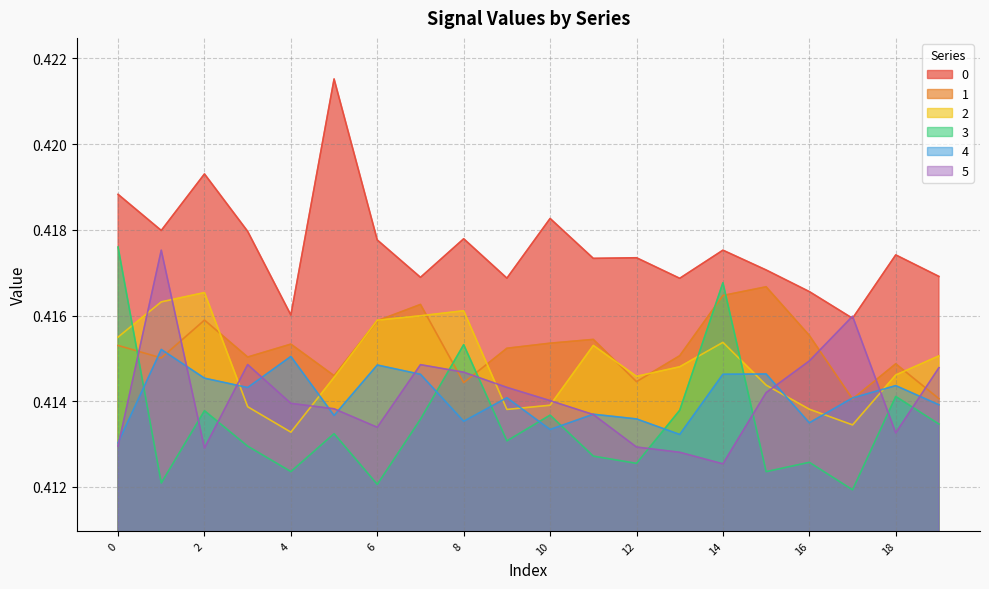

What is the average value of the 1 series?

0.4